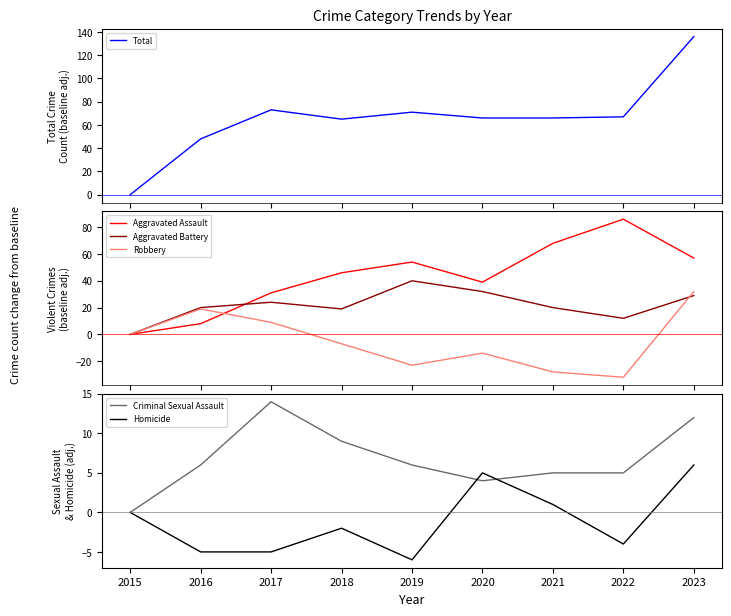

What is the value of the Aggravated Assault point at the 7th from the left?

68